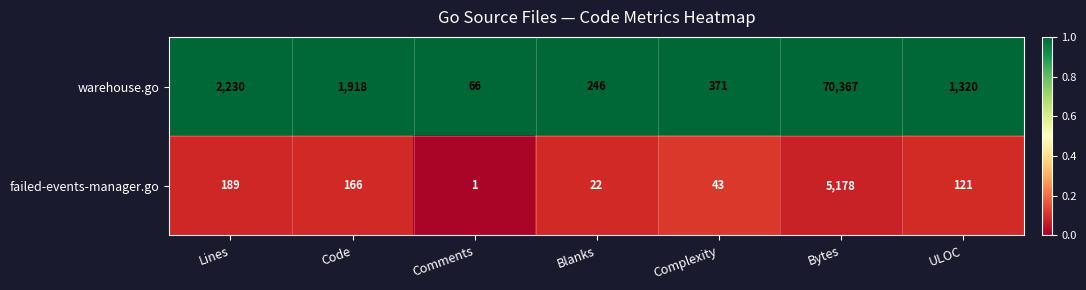

What is the difference between the highest and lowest values at Code?

1752